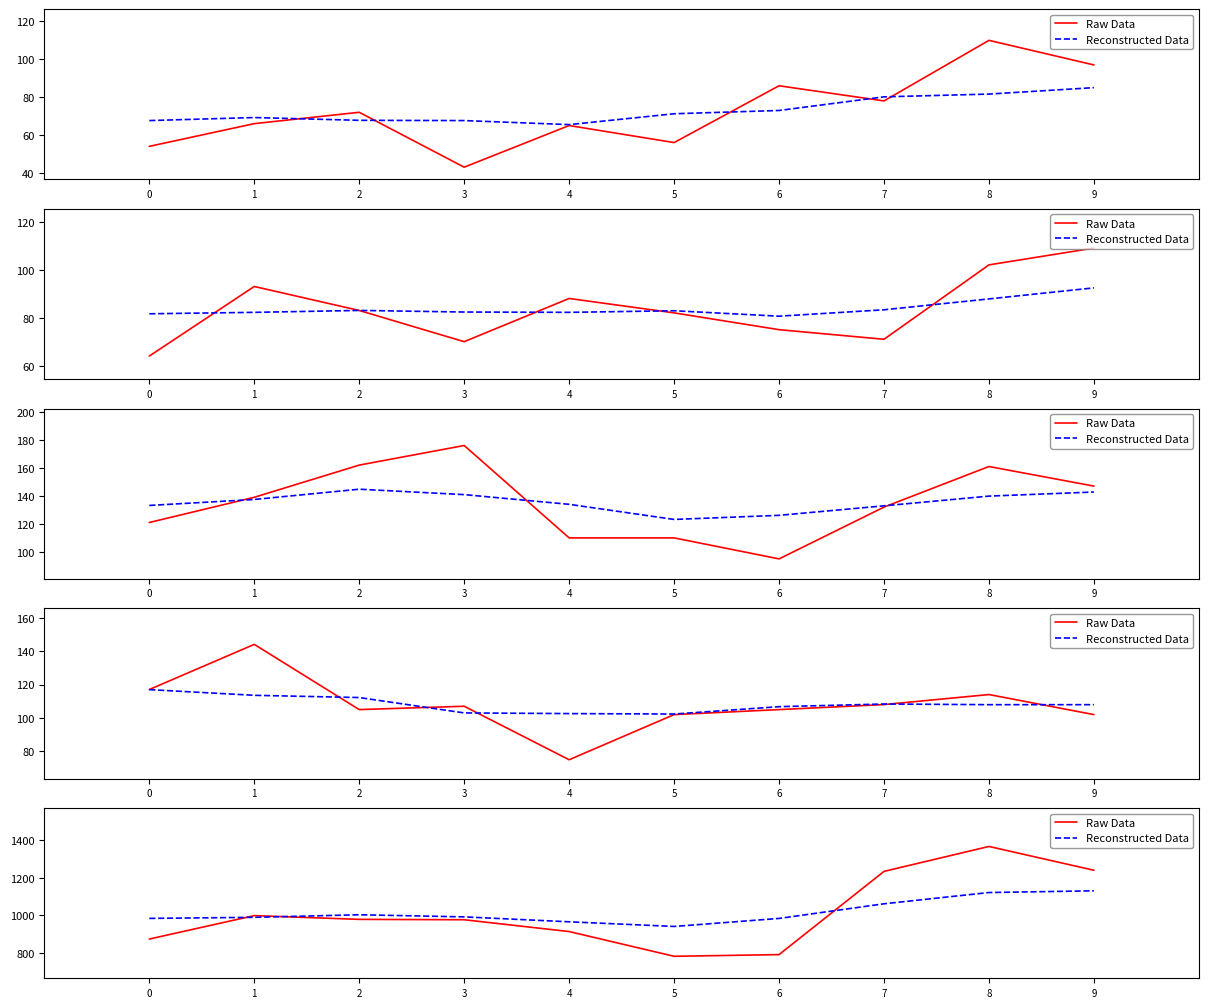

Rank the series at 8 from highest to lowest value.

Raw Data, Reconstructed Data